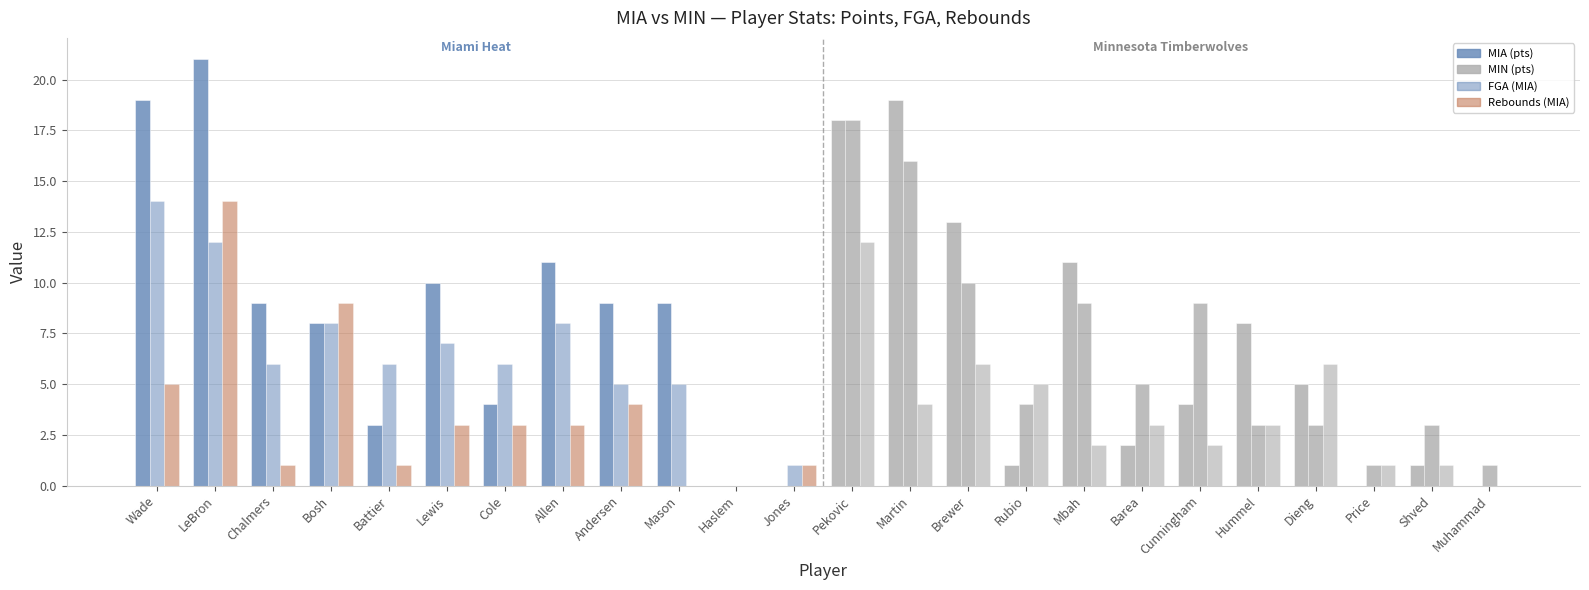

Does the chart contain stacked bars?

No